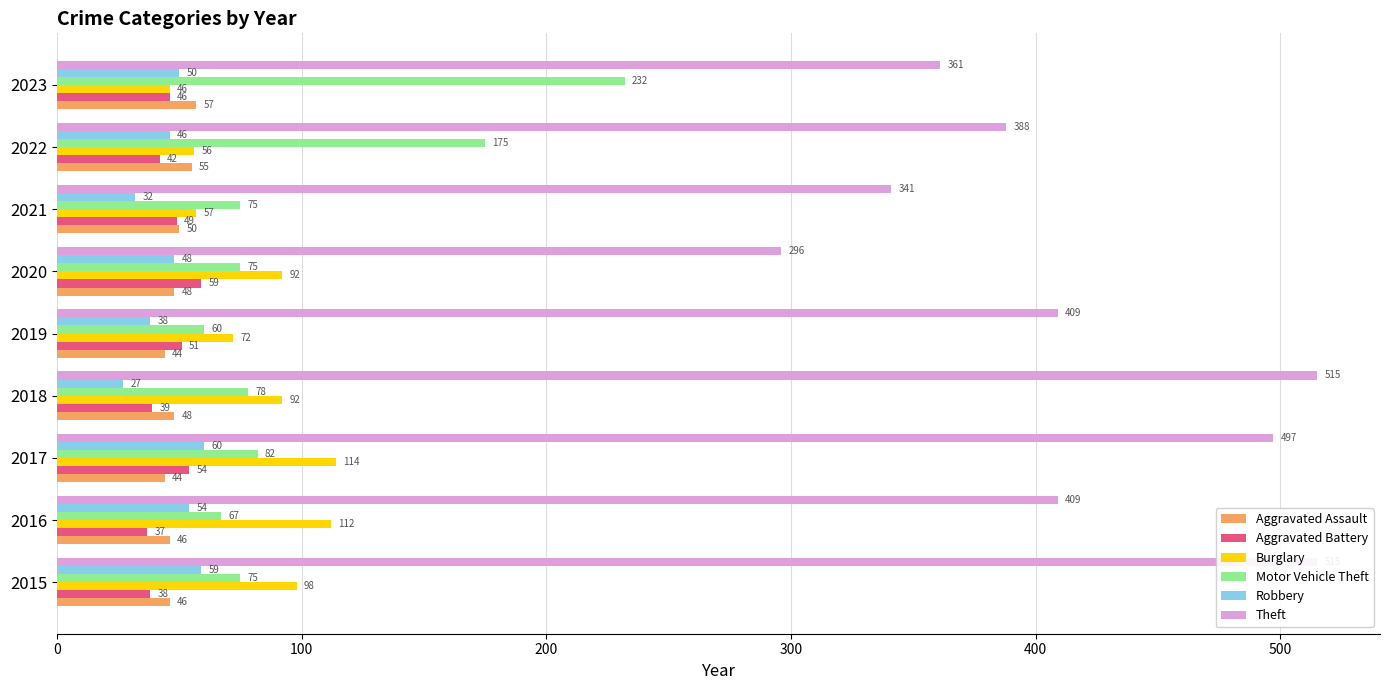

List the series in order of their peak value, lowest first.

Aggravated Assault, Aggravated Battery, Robbery, Burglary, Motor Vehicle Theft, Theft